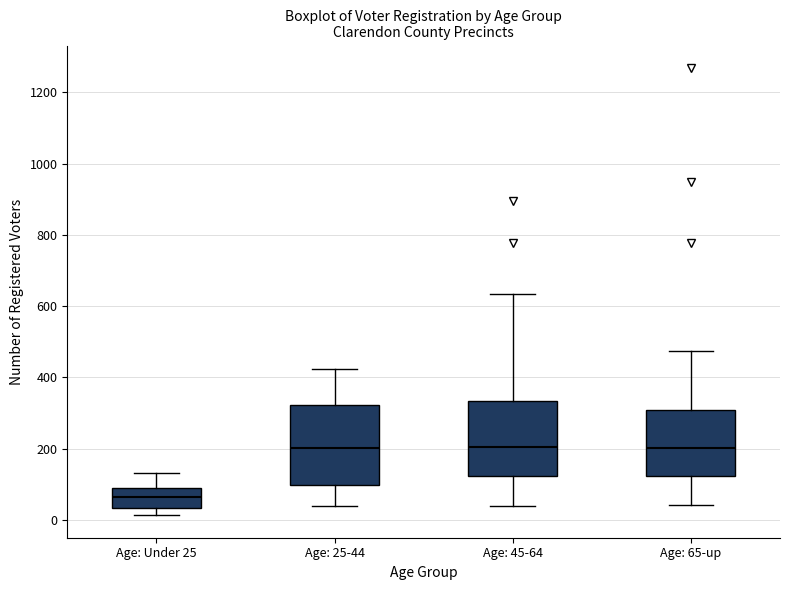

Reading left to right, transcribe this box plot: for each box, give where its median line is, the range the box spans, and where its two whiskers end, as read against the y-axis. The values are not printed on the chart, so give them approximately, as read against the axis.

Age: Under 25: median 60, box 40 to 80, whiskers 20 to 140
Age: 25-44: median 200, box 100 to 320, whiskers 40 to 420
Age: 45-64: median 200, box 120 to 340, whiskers 40 to 640
Age: 65-up: median 200, box 120 to 300, whiskers 40 to 480